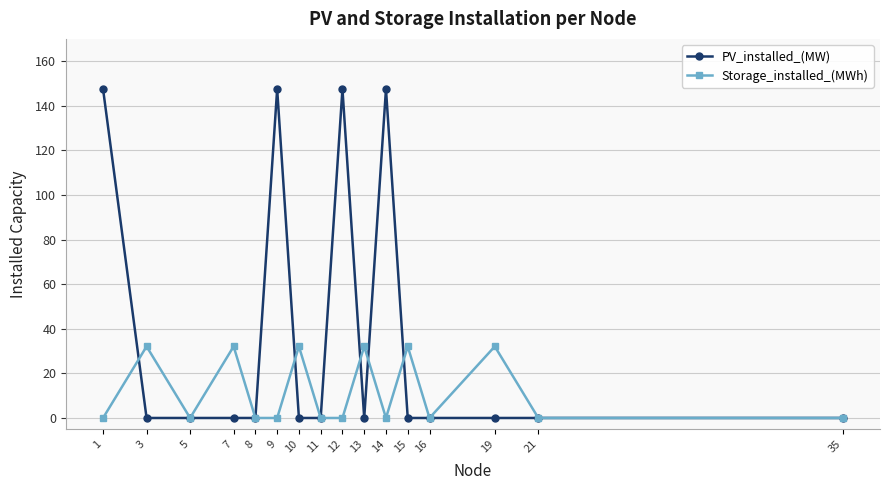

Rank the series at 7 from lowest to highest value.

PV_installed_(MW), Storage_installed_(MWh)